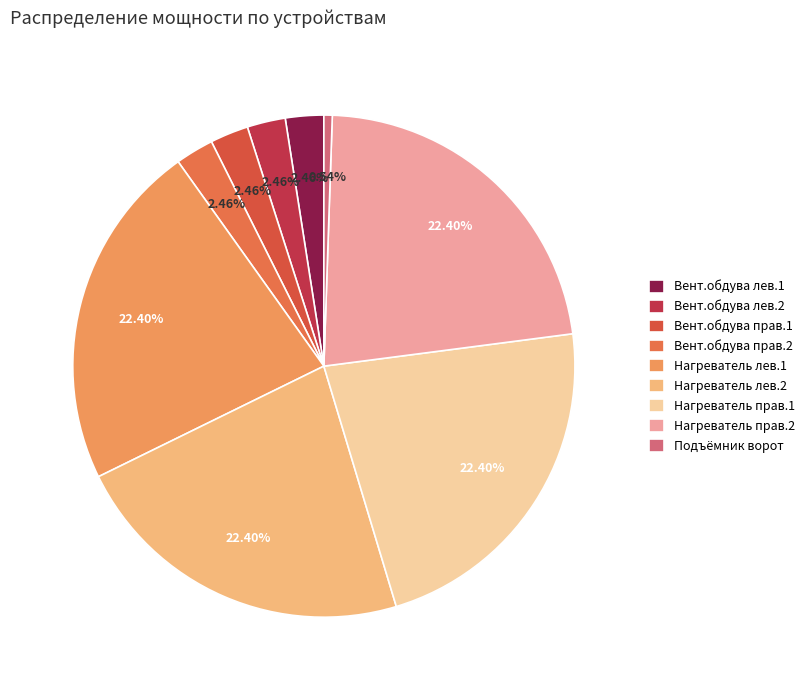

Does Нагреватель лев.1 represent more than half of the total?

No